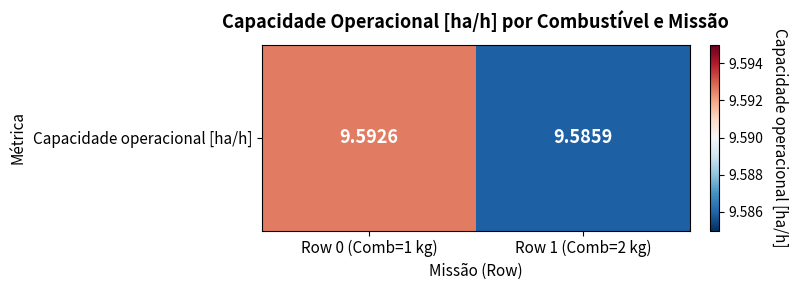

What is the approximate value at Row 0 (Comb=1 kg)?

9.6